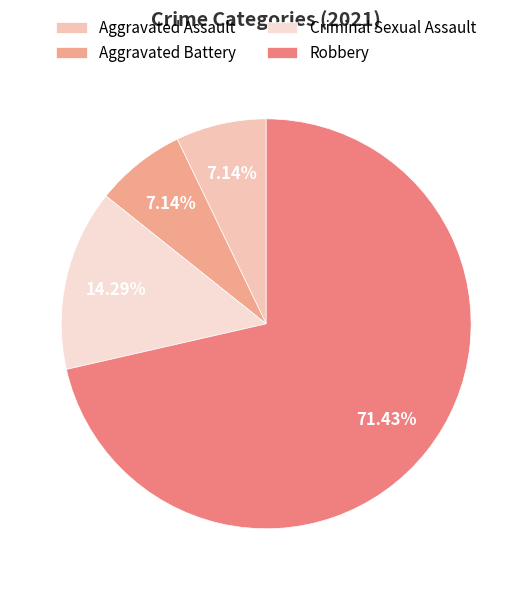

Which has a higher value, Aggravated Battery or Aggravated Assault?

Aggravated Battery